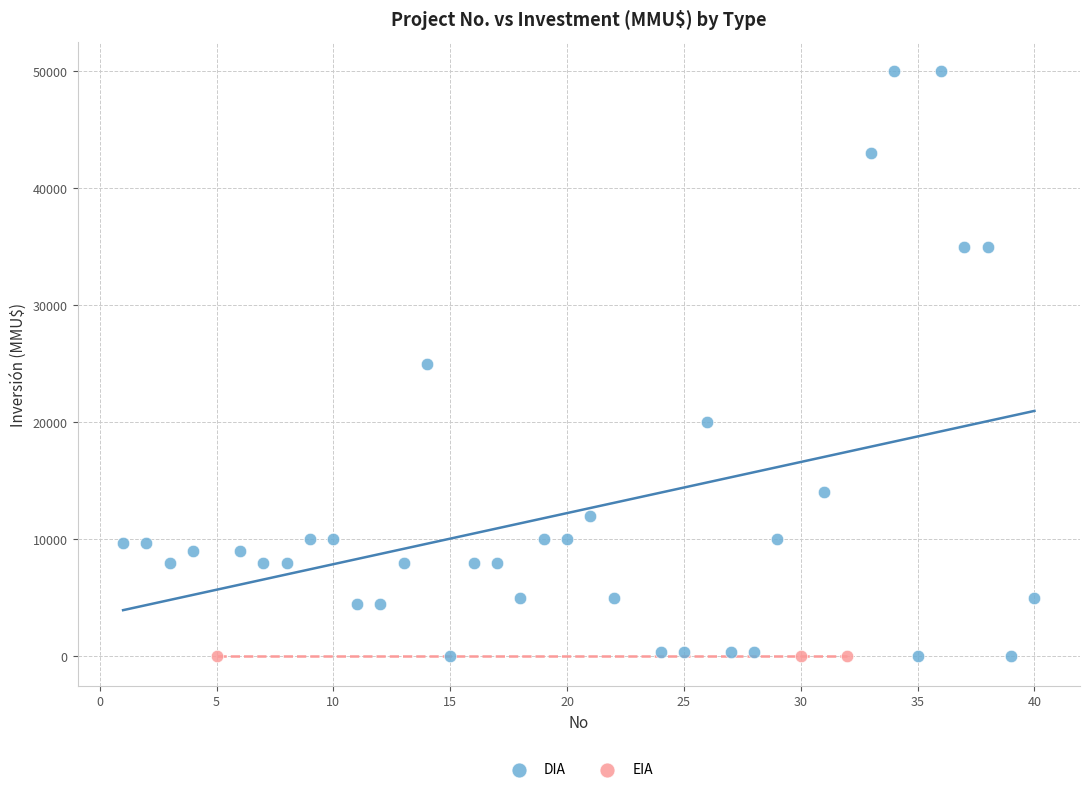

Which series reaches the maximum Y coordinate?

DIA